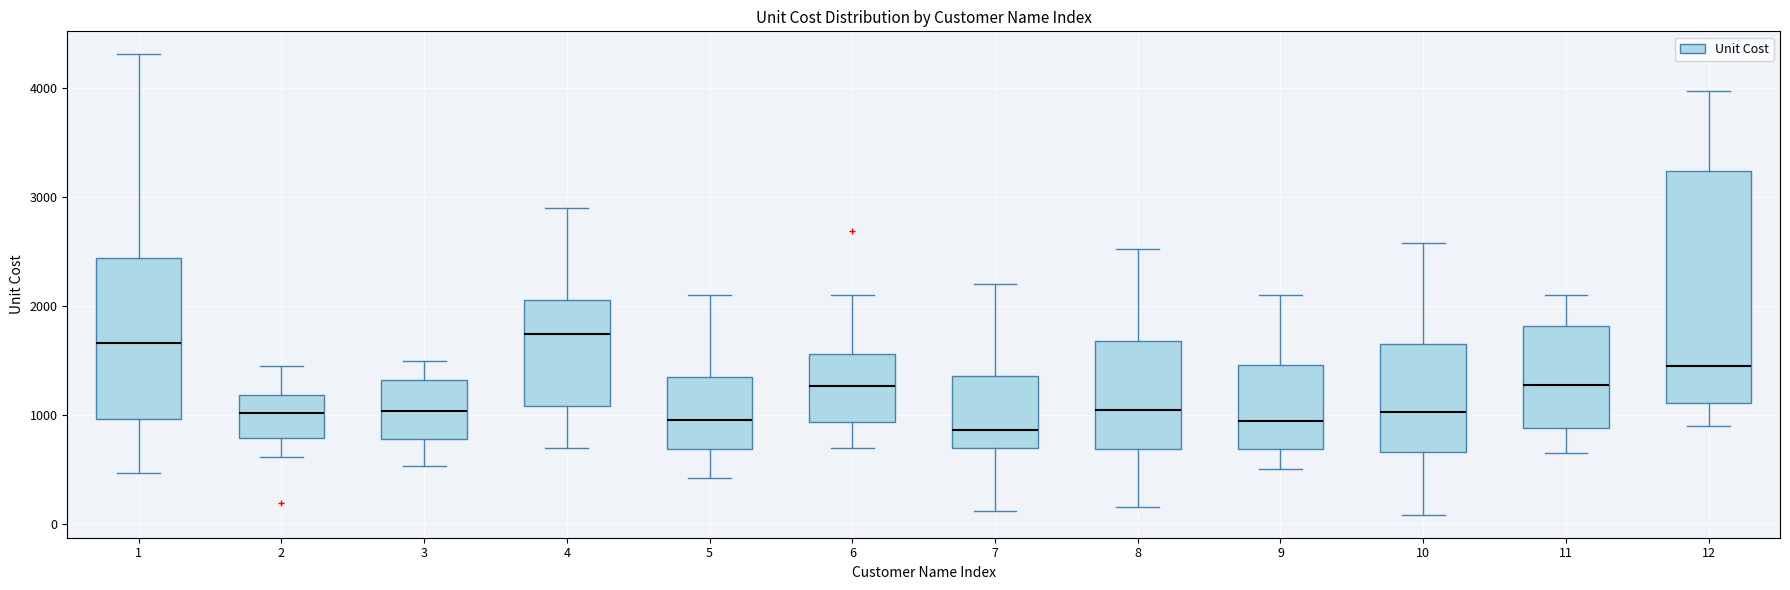

Reading left to right, read every box against the y-axis: the position of its median line, the range the box covers, and the ends of its whiskers. The values are not printed on the chart, so give them approximately, as read against the axis.

1: median 1700, box 1000 to 2400, whiskers 500 to 4300
2: median 1000, box 800 to 1200, whiskers 600 to 1500
3: median 1000, box 800 to 1300, whiskers 500 to 1500
4: median 1700, box 1100 to 2100, whiskers 700 to 2900
5: median 1000, box 700 to 1400, whiskers 400 to 2100
6: median 1300, box 900 to 1600, whiskers 700 to 2100
7: median 900, box 700 to 1400, whiskers 100 to 2200
8: median 1100, box 700 to 1700, whiskers 200 to 2500
9: median 1000, box 700 to 1500, whiskers 500 to 2100
10: median 1000, box 700 to 1700, whiskers 100 to 2600
11: median 1300, box 900 to 1800, whiskers 700 to 2100
12: median 1400, box 1100 to 3200, whiskers 900 to 4000